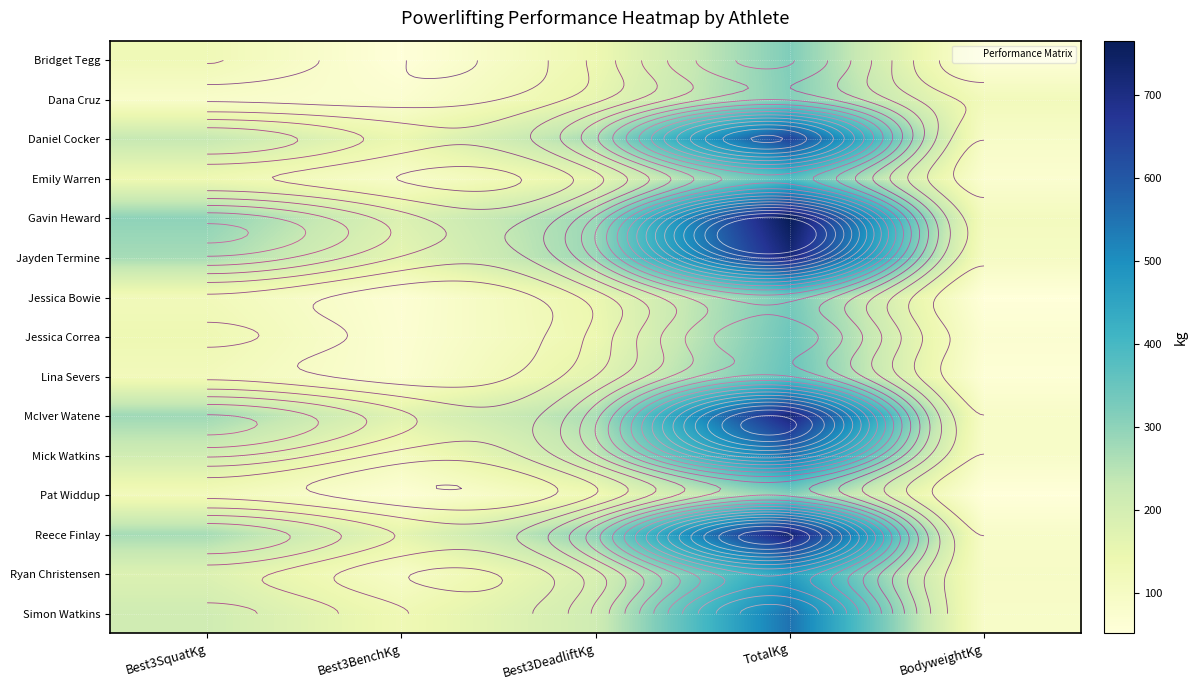

List the series in order of their peak value, highest first.

Gavin Heward, Reece Finlay, McIver Watene, Jayden Termine, Daniel Cocker, Mick Watkins, Simon Watkins, Ryan Christensen, Emily Warren, Lina Severs, Jessica Correa, Jessica Bowie, Bridget Tegg, Dana Cruz, Pat Widdup